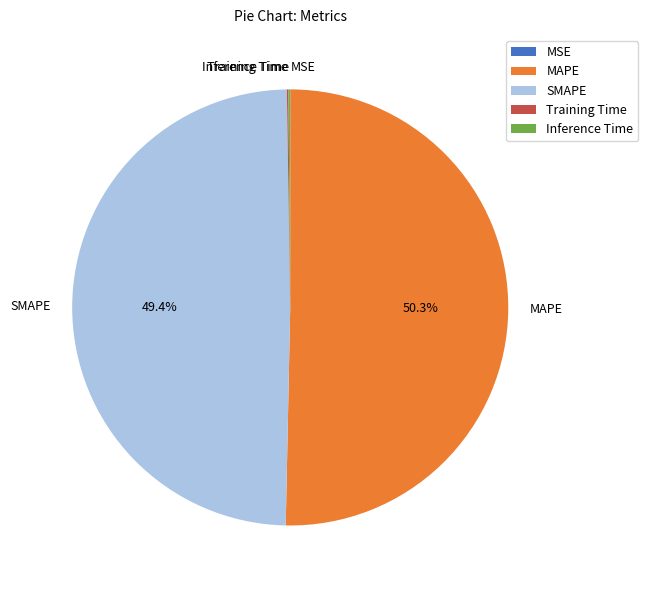

Between MAPE and SMAPE, which is larger?

MAPE